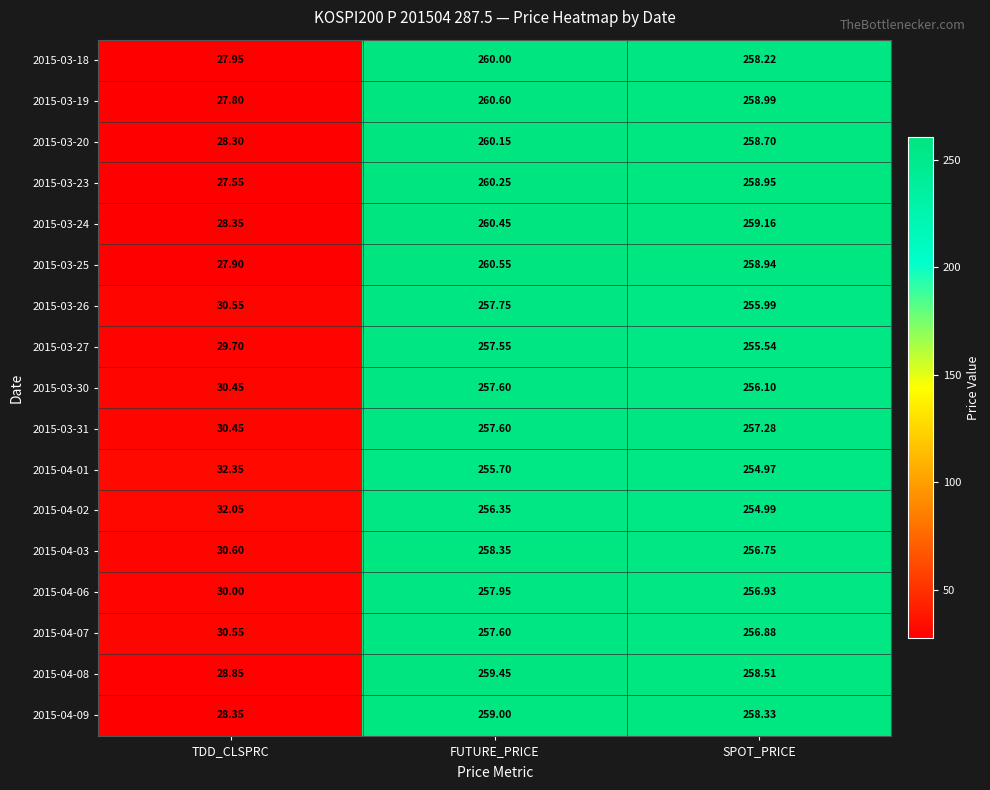

Is the value of 2015-03-18 at SPOT_PRICE greater than the value of 2015-04-03 at TDD_CLSPRC?

Yes